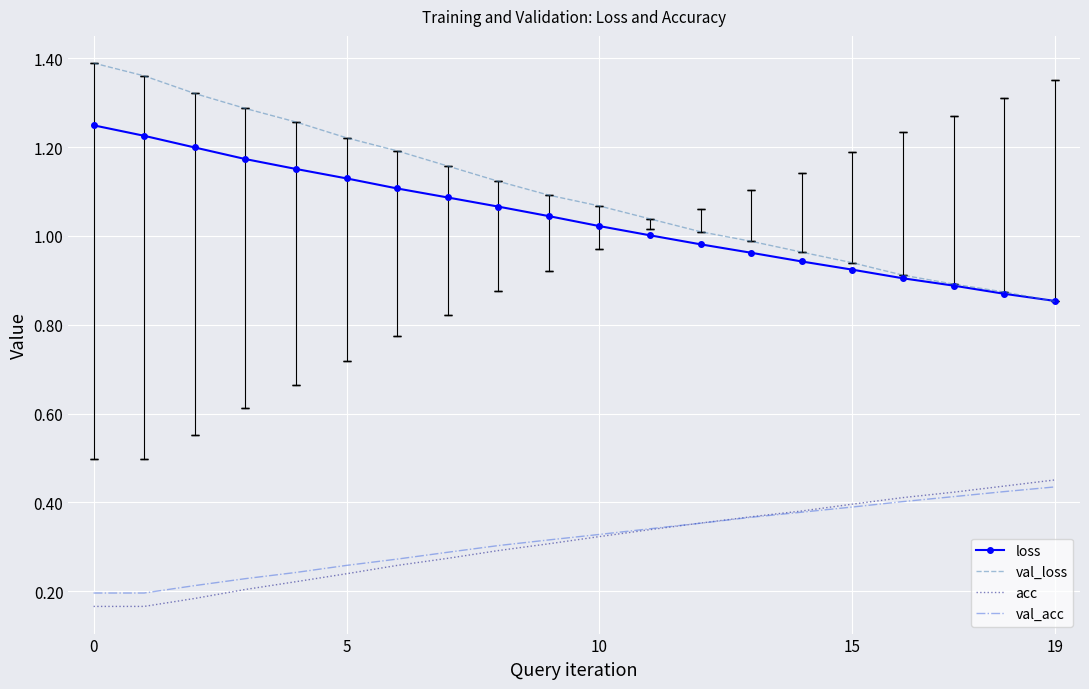

Which series has the largest total across all categories?

val_loss